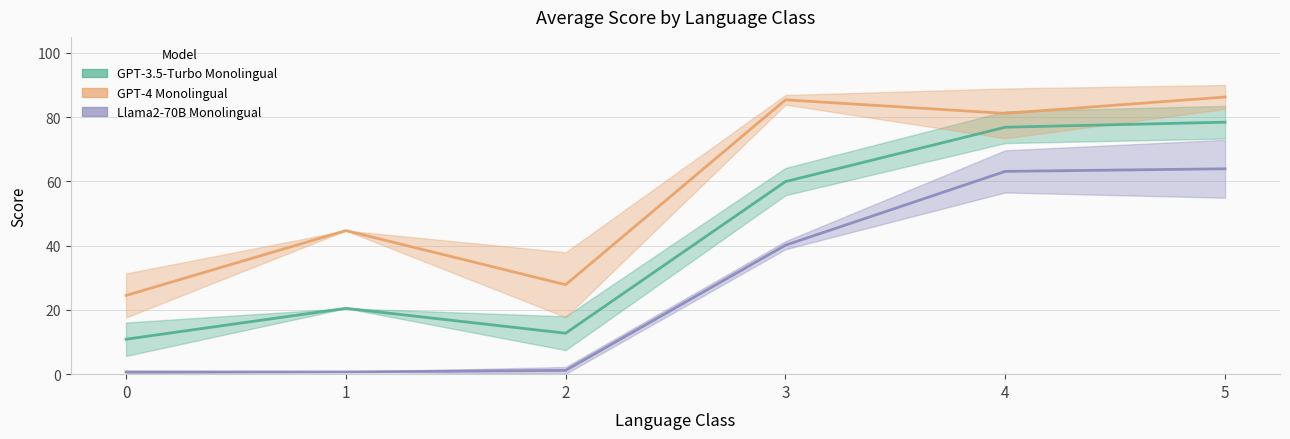

What is the value of the Llama2-70B Monolingual point at the 1st from the left?

0.7